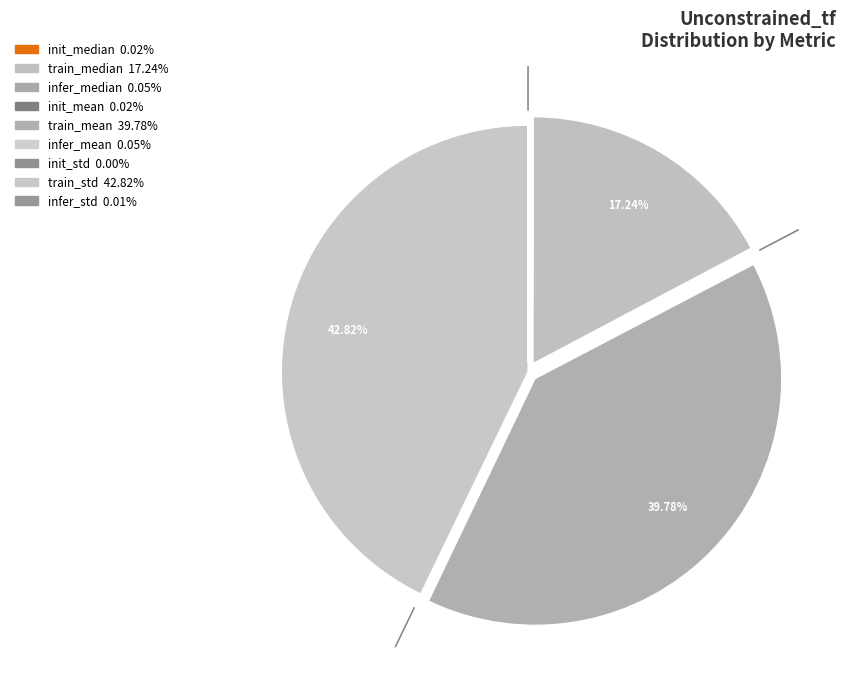

How many slices are in this pie chart?

9